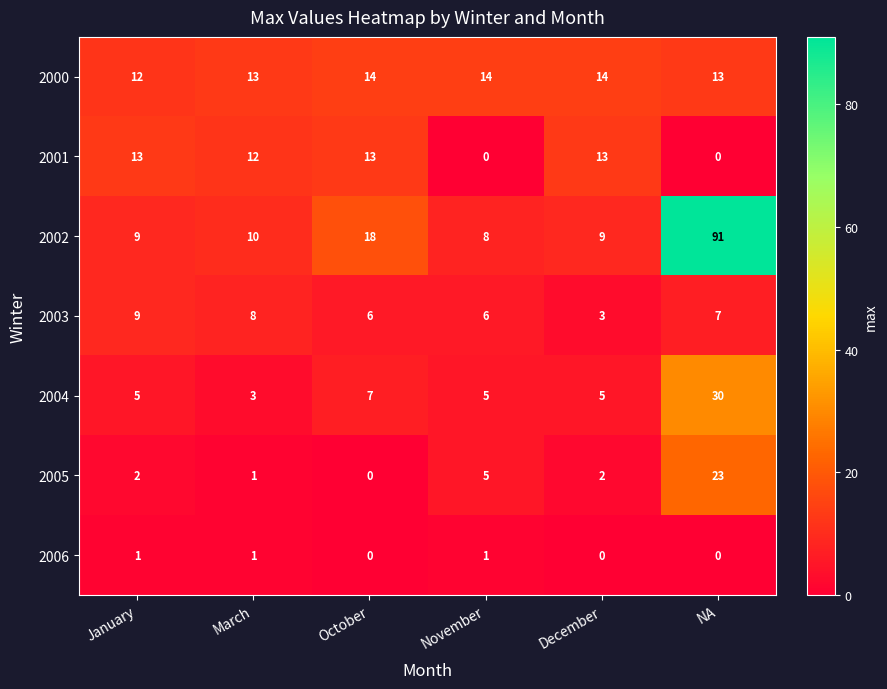

What is the sum of the 2002 values at December and March?

19